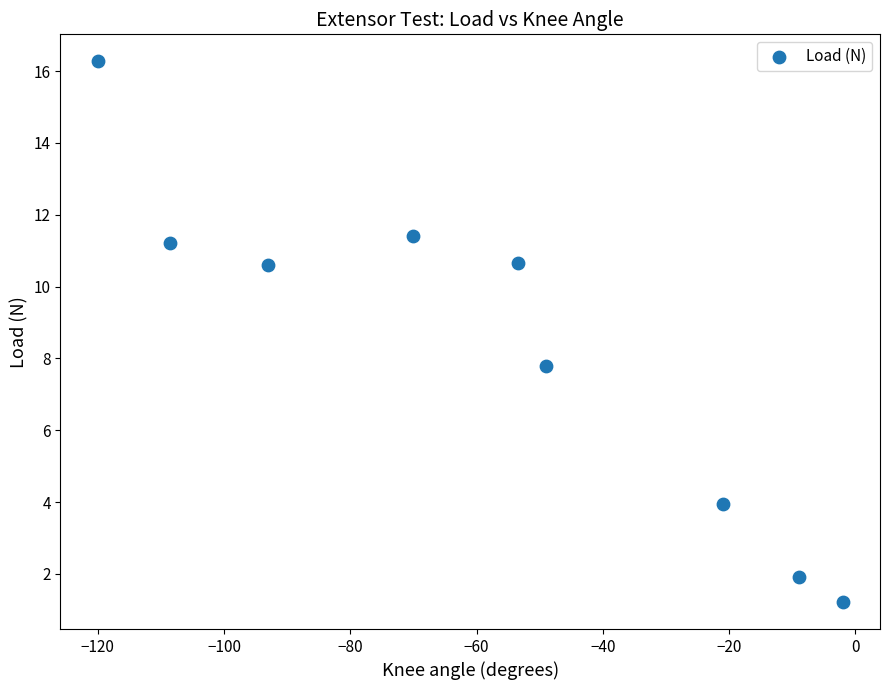

What Y value in the scatter plot is closest to 8?

7.8